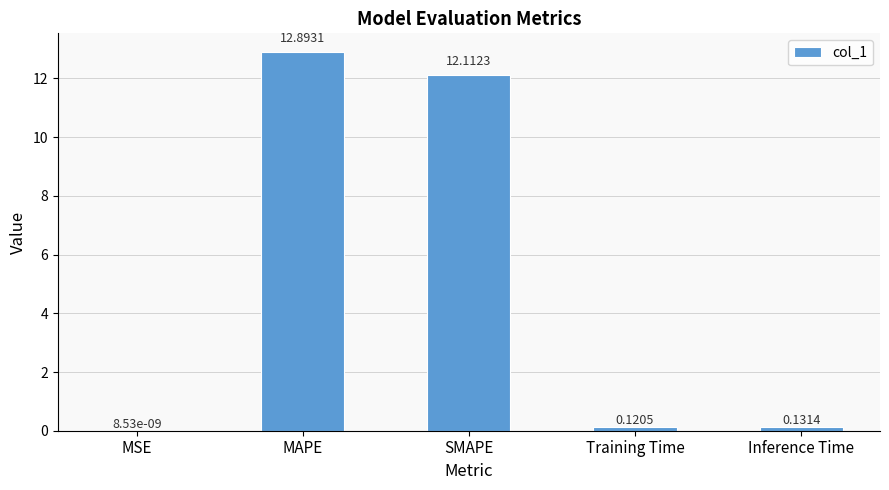

What is the sum of the values at SMAPE and MAPE?

25.0